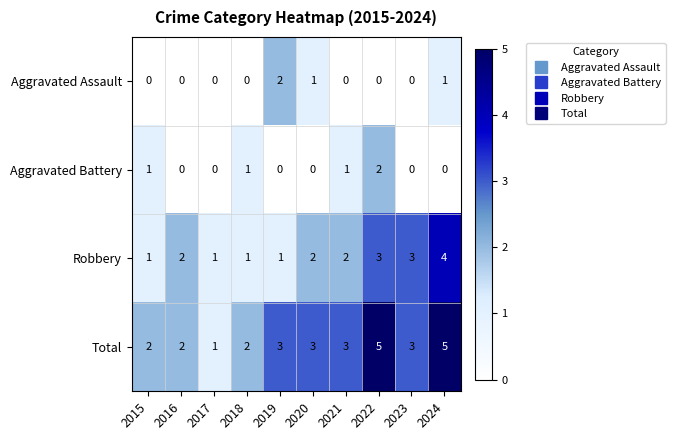

Is it true that Aggravated Battery equals -1 at 2023?

False